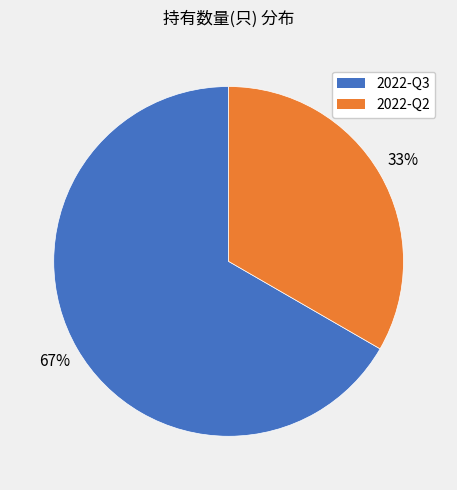

Rank the categories by value from highest to lowest.

2022-Q3, 2022-Q2